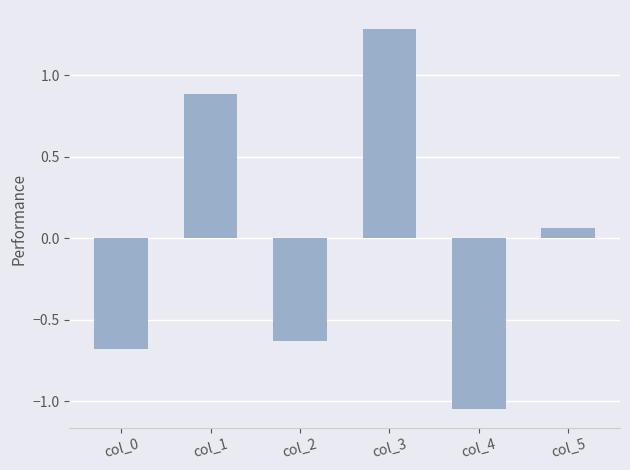

What is the change in value from col_1 to col_3?

+0.4